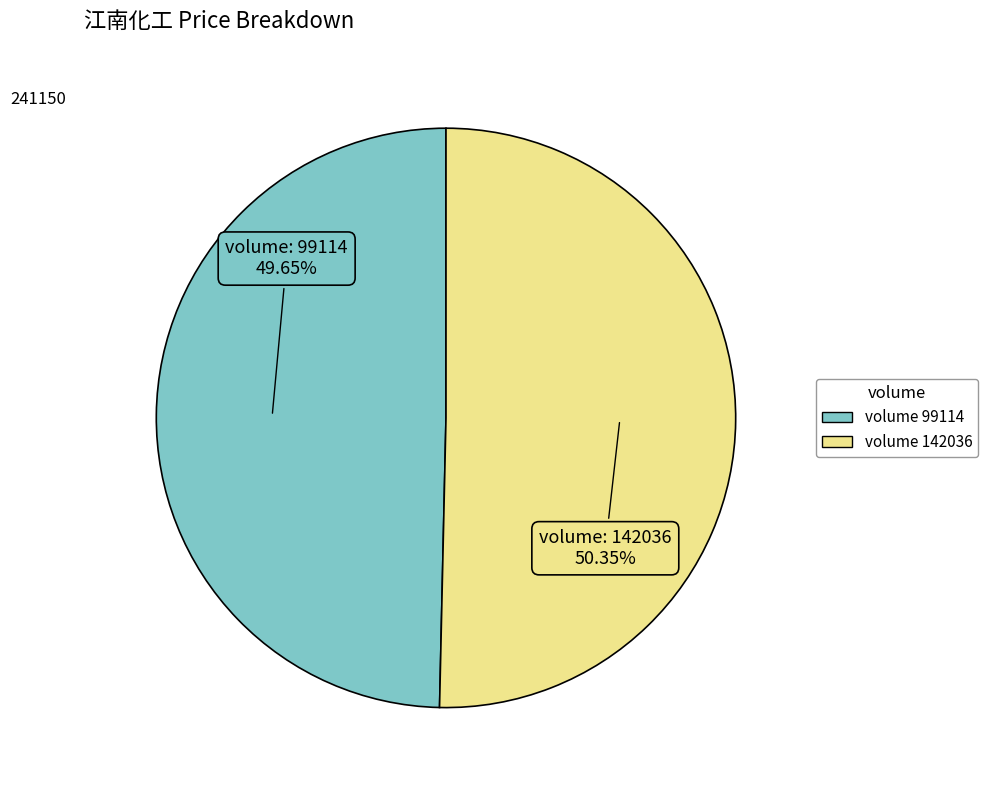

Which category accounts for the majority?

volume 142036